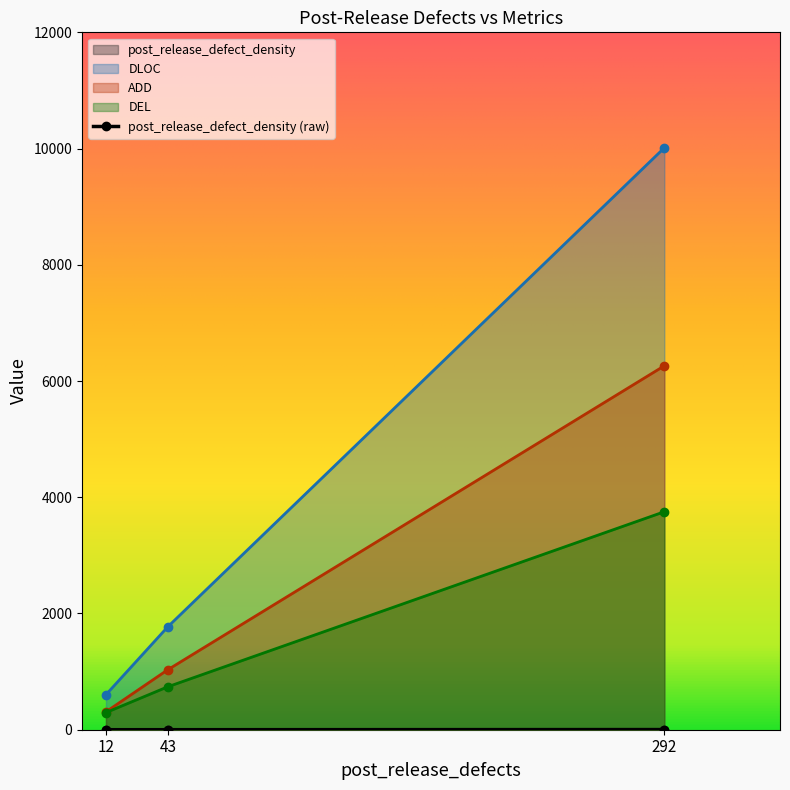

Which series has the largest total across all categories?

DLOC